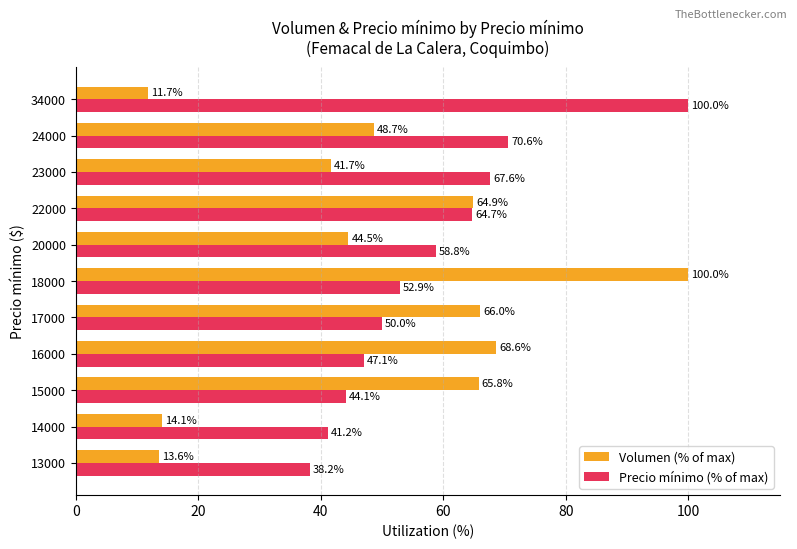

Rank the series at 34000 from highest to lowest value.

Precio mínimo (% of max), Volumen (% of max)